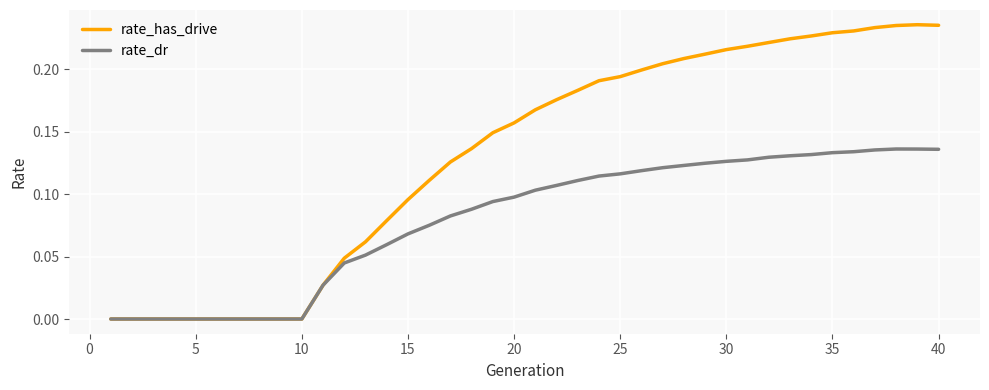

Rank the series by their maximum value, from lowest to highest.

rate_dr, rate_has_drive